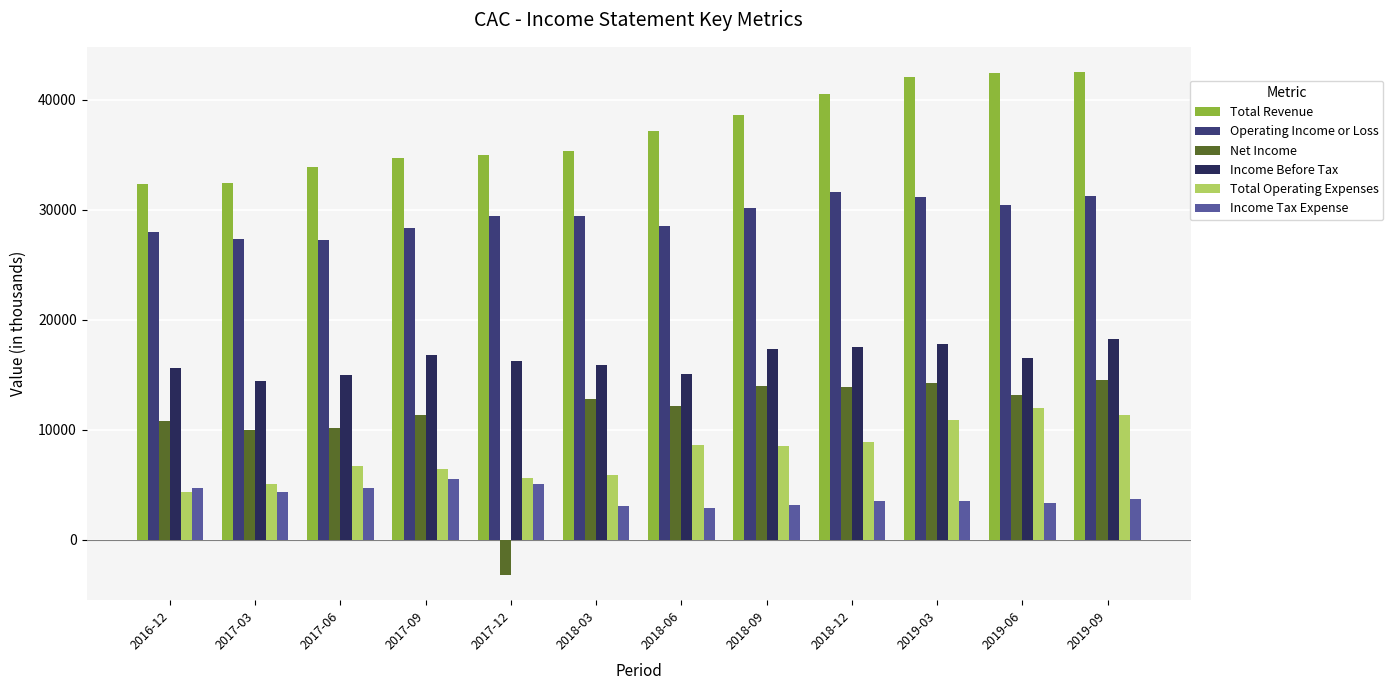

What is the difference between the maximum and minimum values in the Income Tax Expense series?

2600